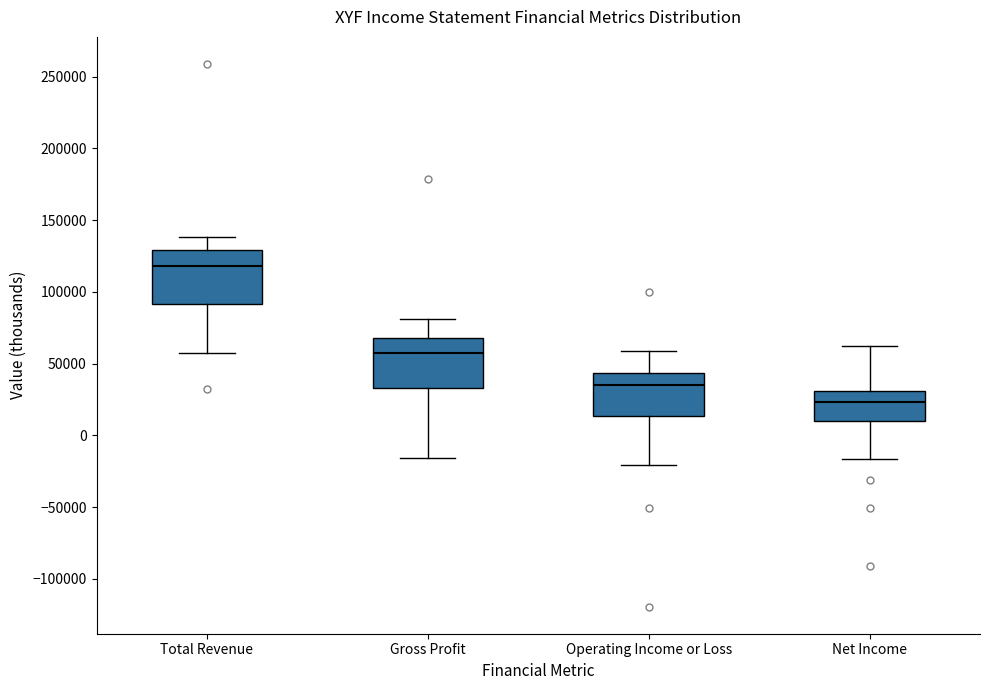

Reading left to right, transcribe this box plot: for each box, give where its median line is, the range the box spans, and where its two whiskers end, as read against the y-axis. The values are not printed on the chart, so give them approximately, as read against the axis.

Total Revenue: median 120000, box 90000 to 130000, whiskers 55000 to 140000
Gross Profit: median 60000, box 35000 to 70000, whiskers -15000 to 80000
Operating Income or Loss: median 35000, box 15000 to 45000, whiskers -20000 to 60000
Net Income: median 25000, box 10000 to 30000, whiskers -15000 to 60000